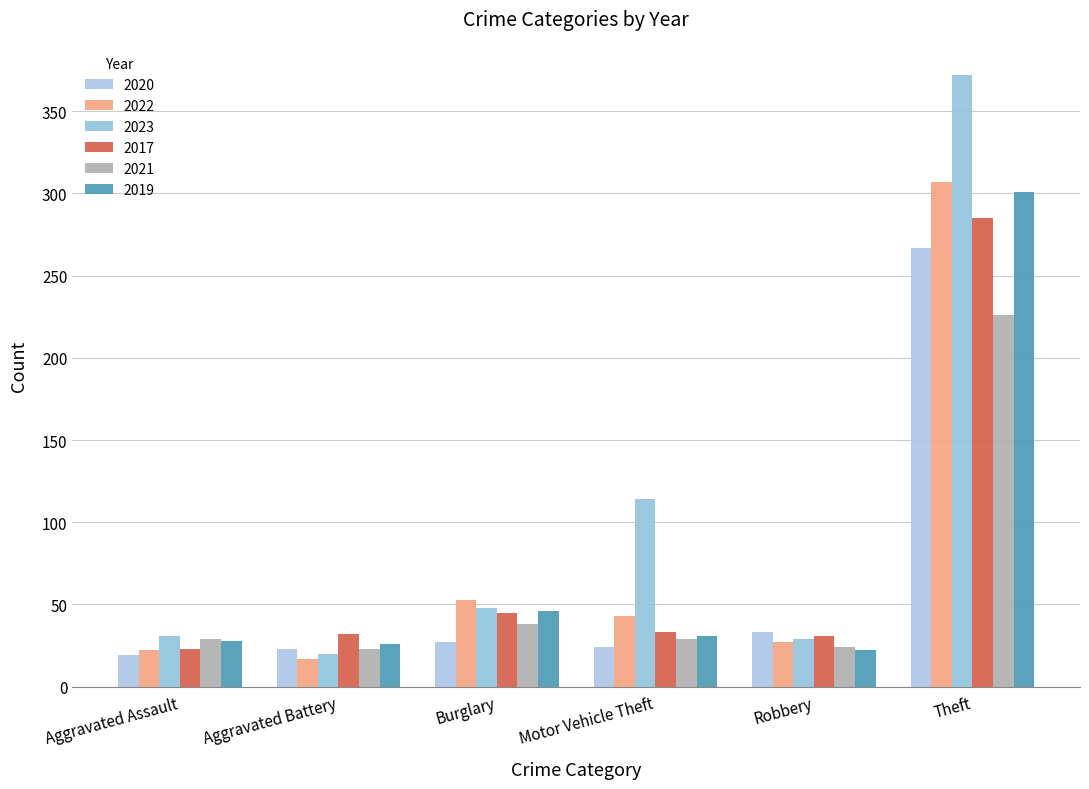

True or false: 2022 has a value of 95 at Burglary.

False